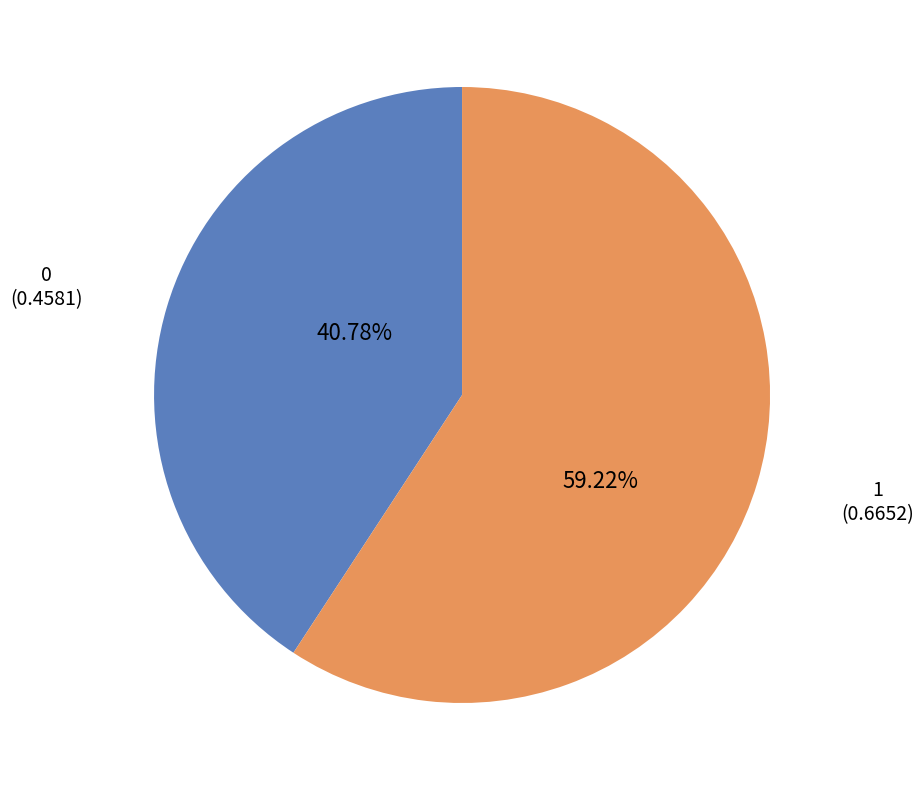

Does any single category account for the majority?

Yes